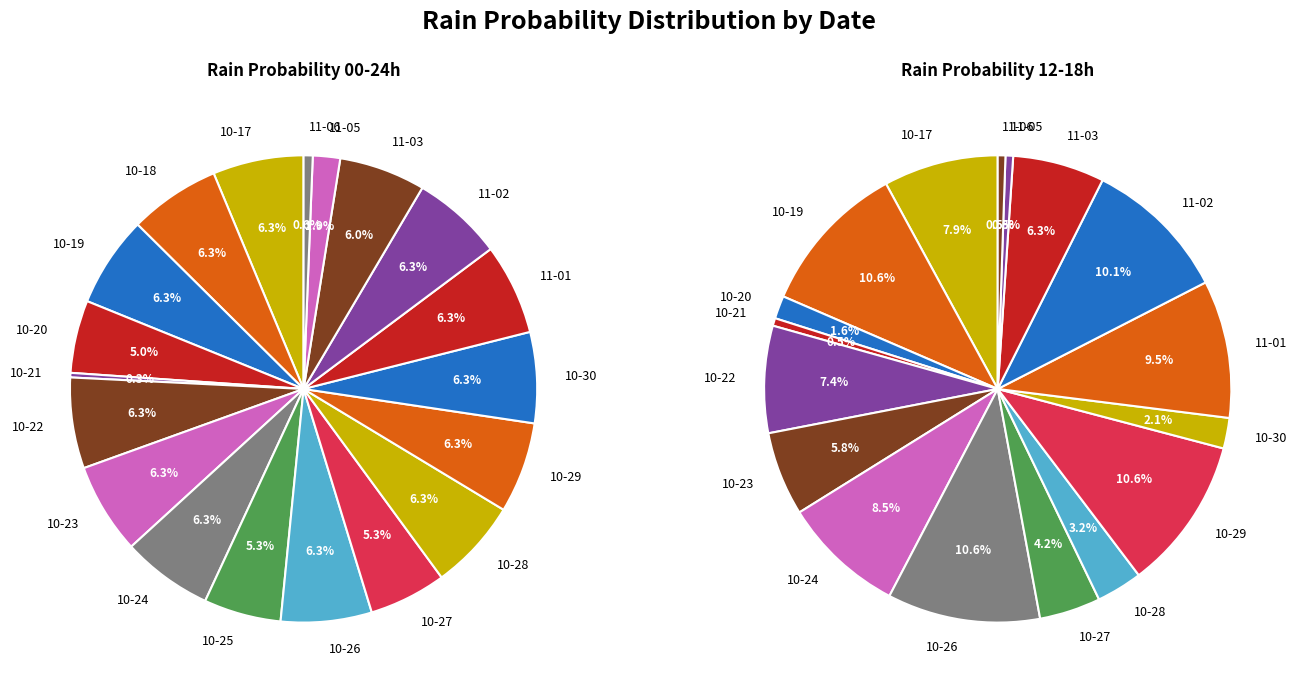

Does any single category account for the majority?

No